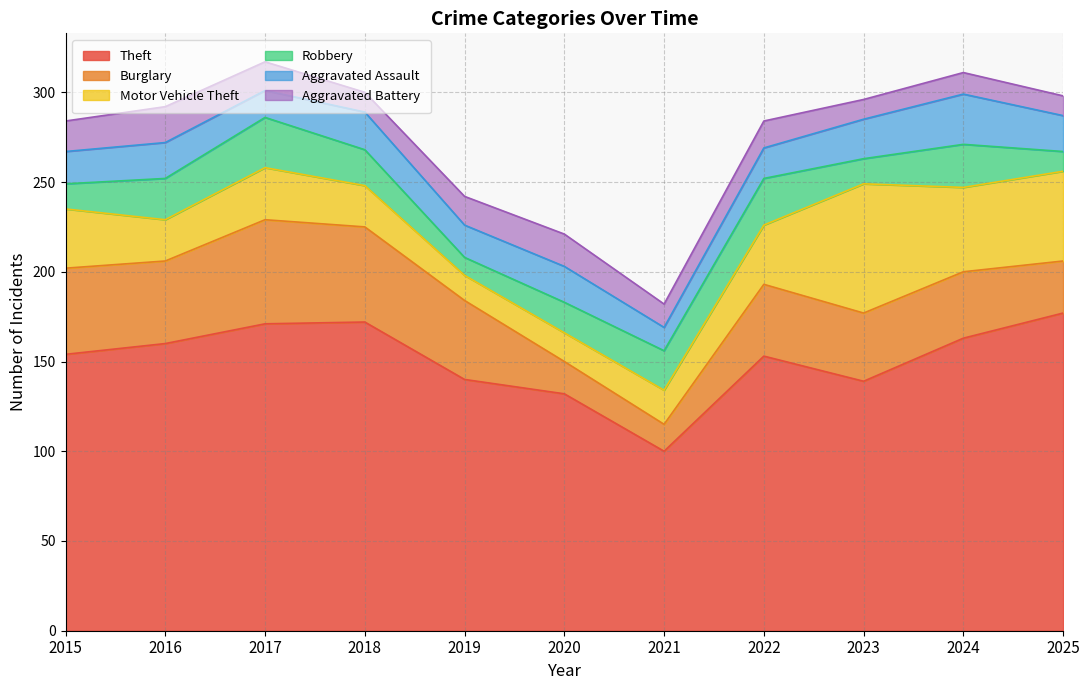

Reading left to right, list all the values displayed in this chart.

Theft: 2015=154	2016=160	2017=171	2018=172	2019=140	2020=132	2021=100	2022=153	2023=139	2024=163	2025=177
Burglary: 2015=48	2016=46	2017=58	2018=53	2019=44	2020=18	2021=15	2022=40	2023=38	2024=37	2025=29
Motor Vehicle Theft: 2015=33	2016=23	2017=29	2018=23	2019=14	2020=16	2021=19	2022=33	2023=72	2024=47	2025=50
Robbery: 2015=14	2016=23	2017=28	2018=20	2019=10	2020=17	2021=22	2022=26	2023=14	2024=24	2025=11
Aggravated Assault: 2015=18	2016=20	2017=15	2018=21	2019=18	2020=20	2021=13	2022=17	2023=22	2024=28	2025=20
Aggravated Battery: 2015=17	2016=20	2017=16	2018=11	2019=16	2020=18	2021=13	2022=15	2023=11	2024=12	2025=11